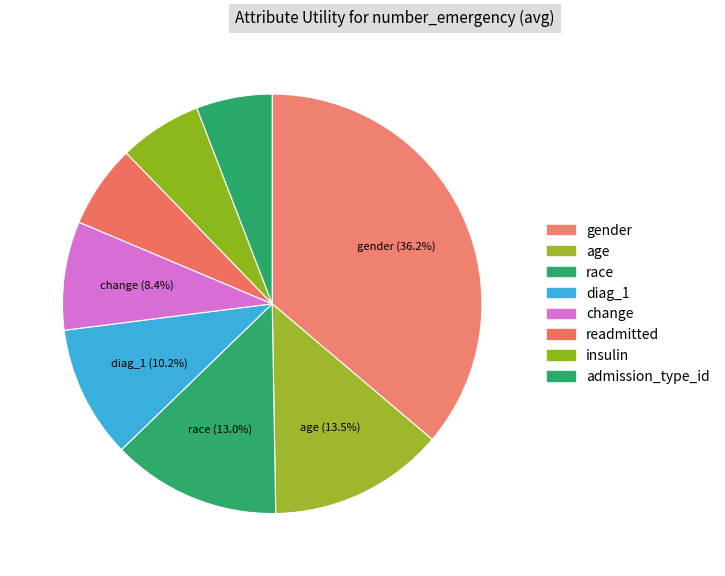

Does any single category account for the majority?

No